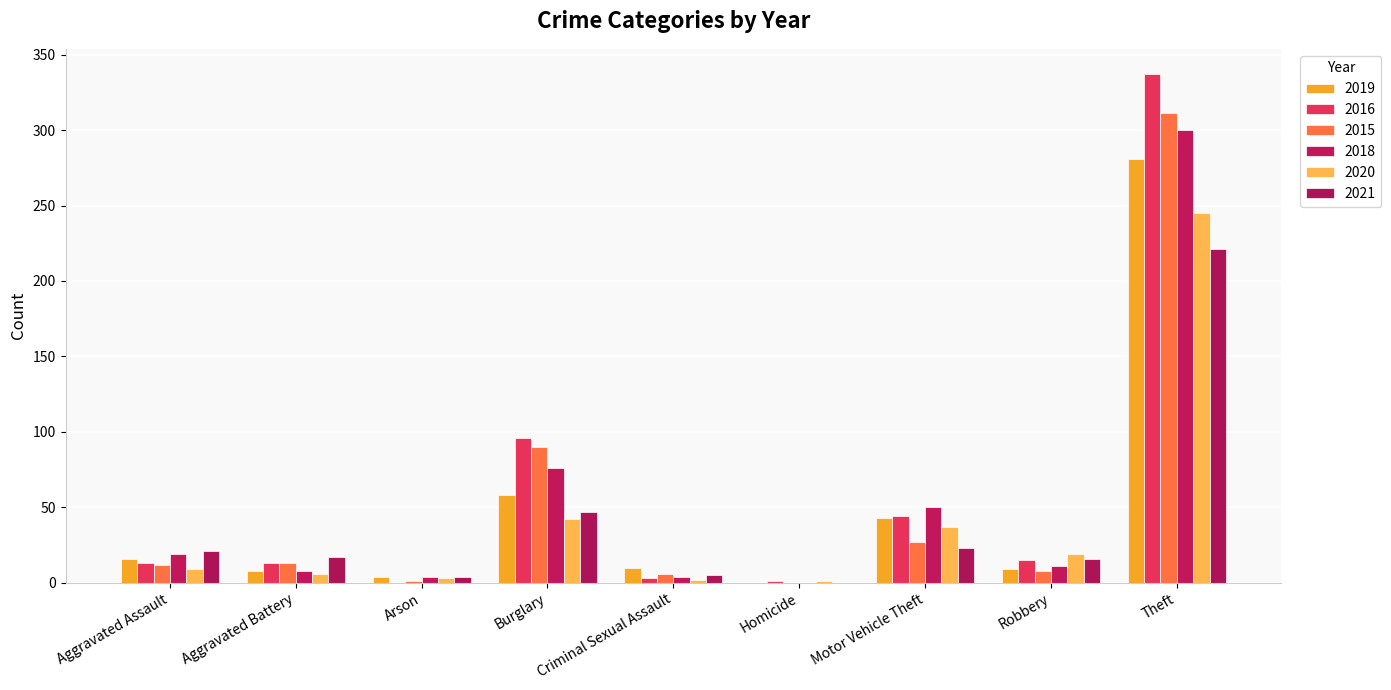

What is the difference between the 2021 values at Criminal Sexual Assault and Theft?

216